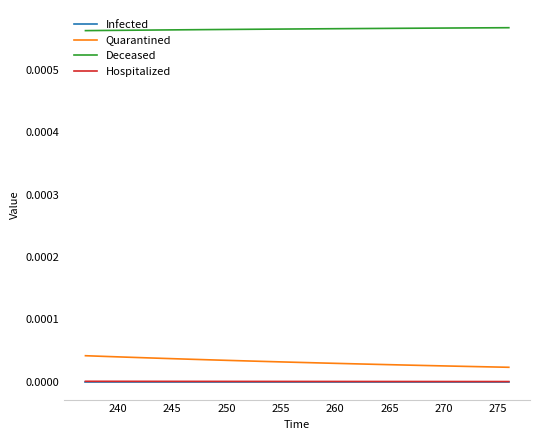

What are all the series names shown in the legend?

Infected, Quarantined, Deceased, Hospitalized